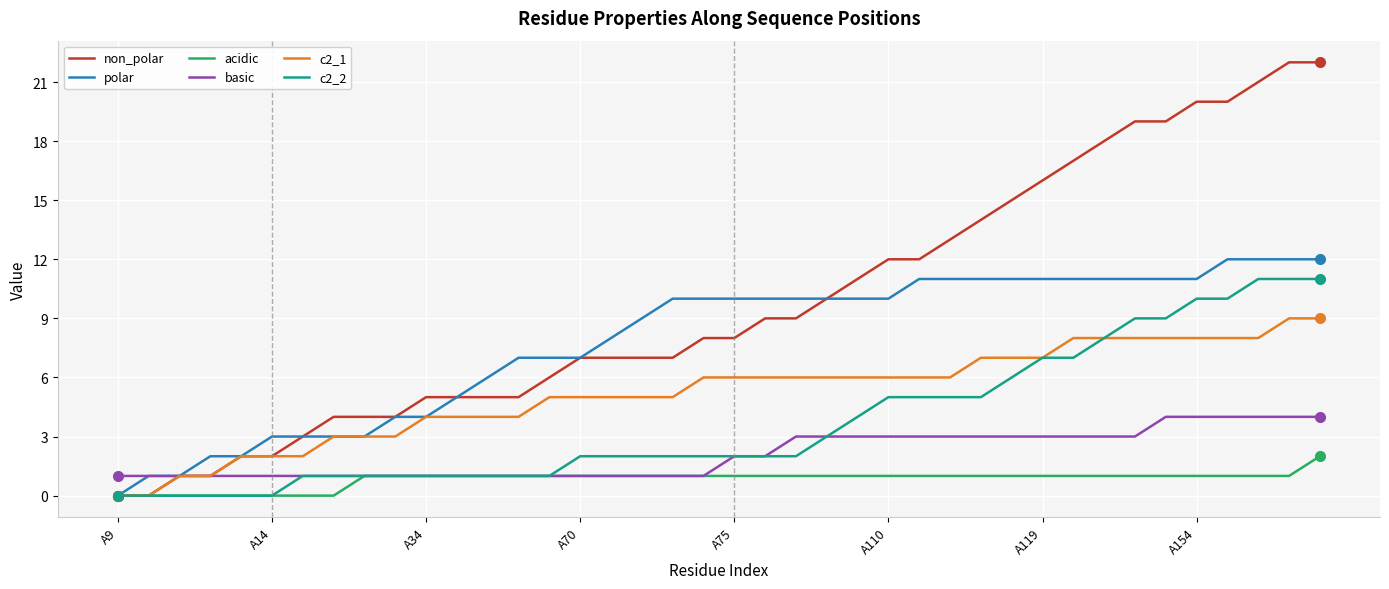

What is the difference between the maximum and second lowest values in the c2_1 series?

9